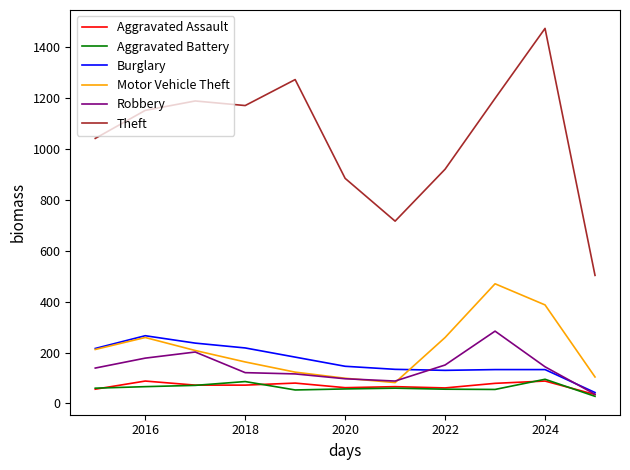

Which series has the largest total across all categories?

Theft